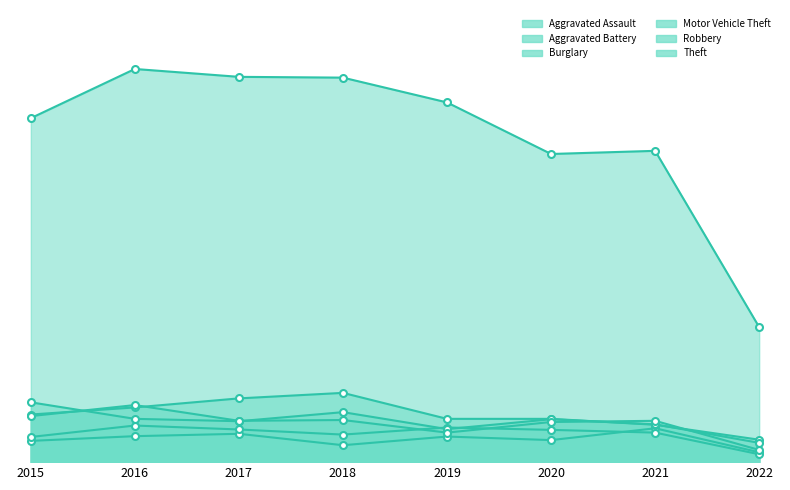

True or false: Theft and Burglary intersect in this chart.

False